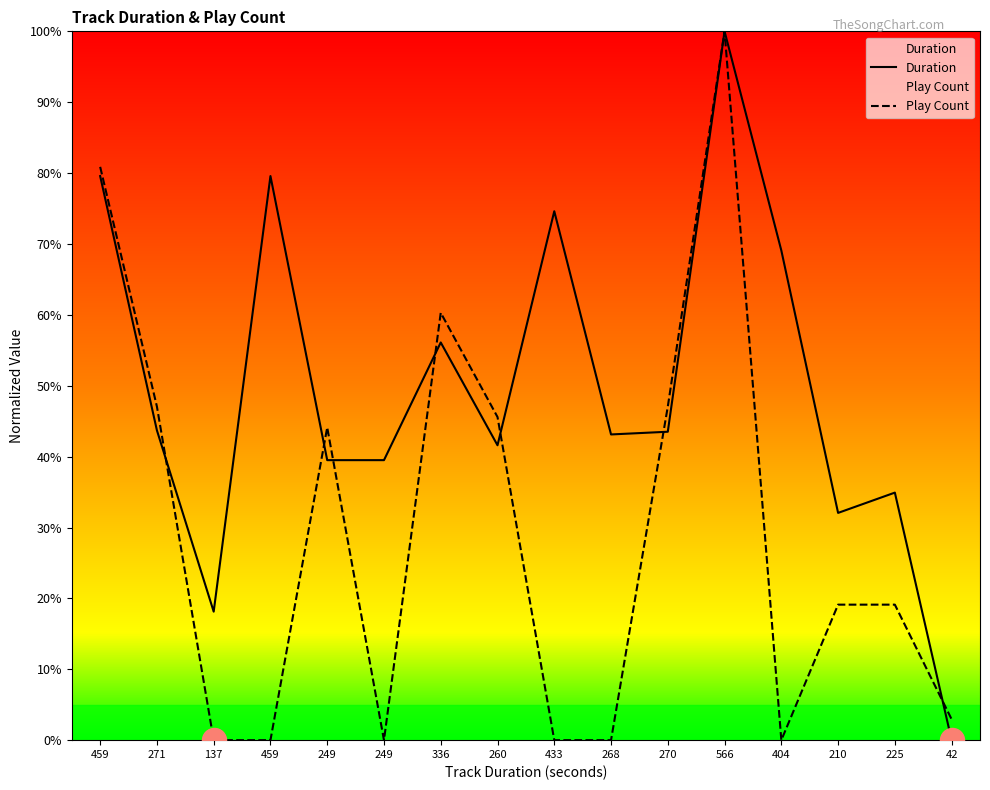

Is the value of Play Count at 271 greater than the value of Duration at 336?

No